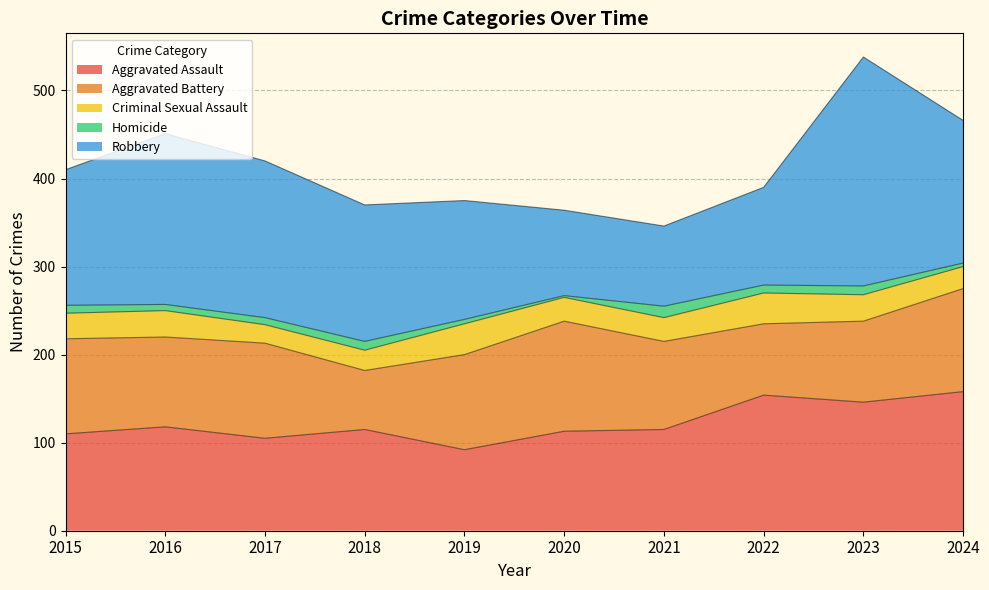

Rank the categories by Criminal Sexual Assault value from lowest to highest.

2017, 2018, 2024, 2020, 2021, 2015, 2016, 2023, 2019, 2022